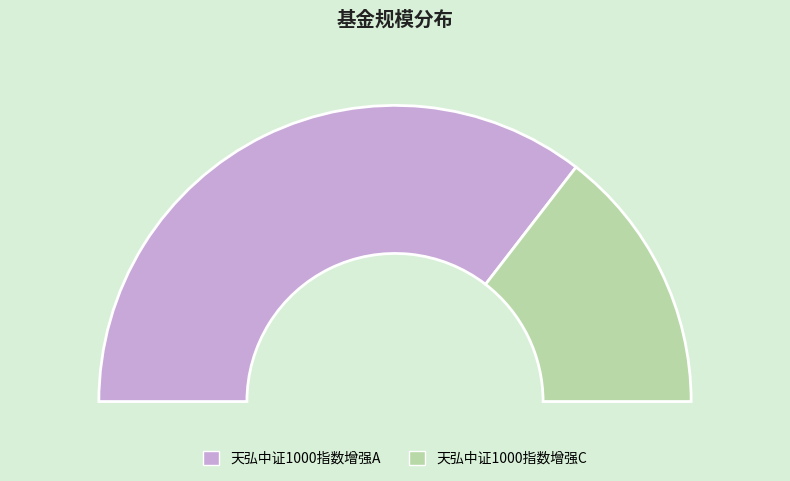

To the nearest percent, what percentage of the pie is 天弘中证1000指数增强C?

29%